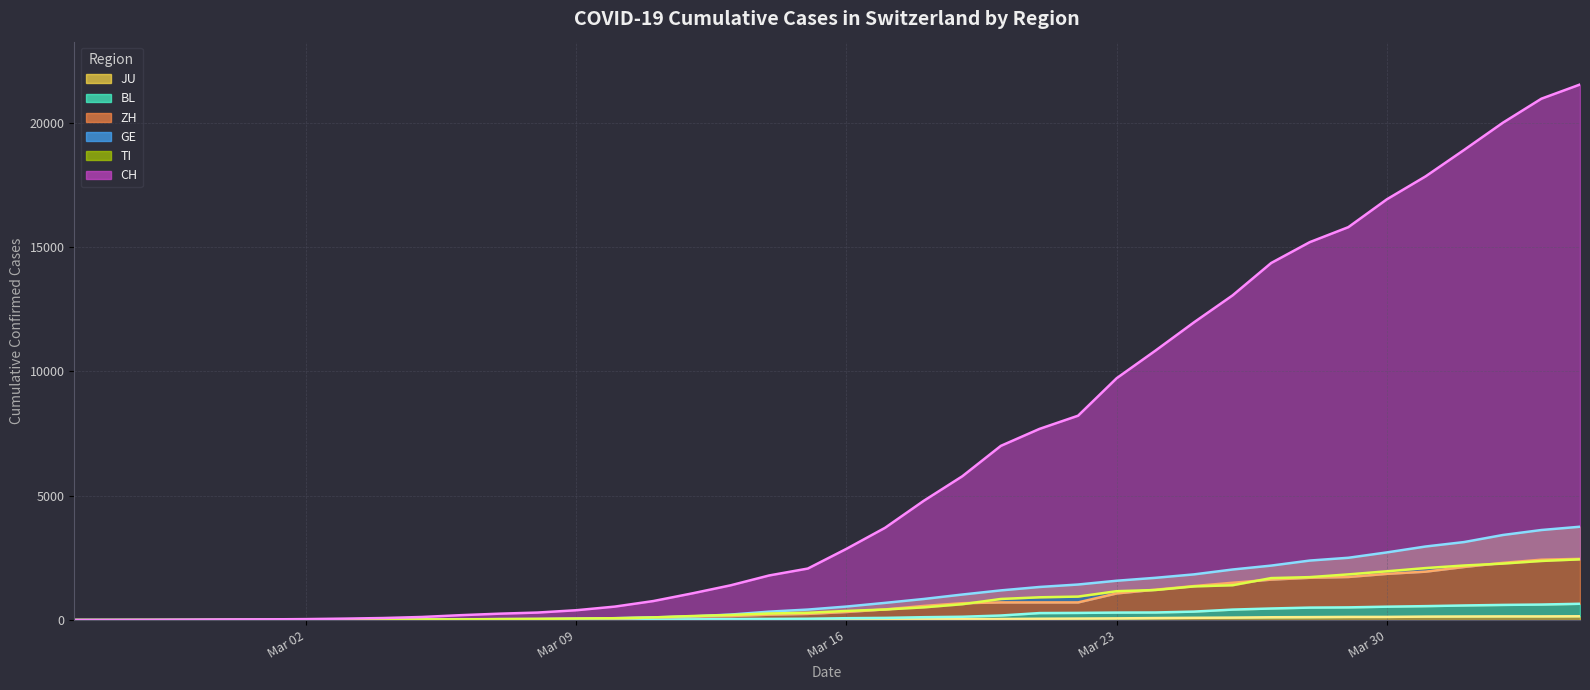

How many values in the BL trend series are below 76?

20